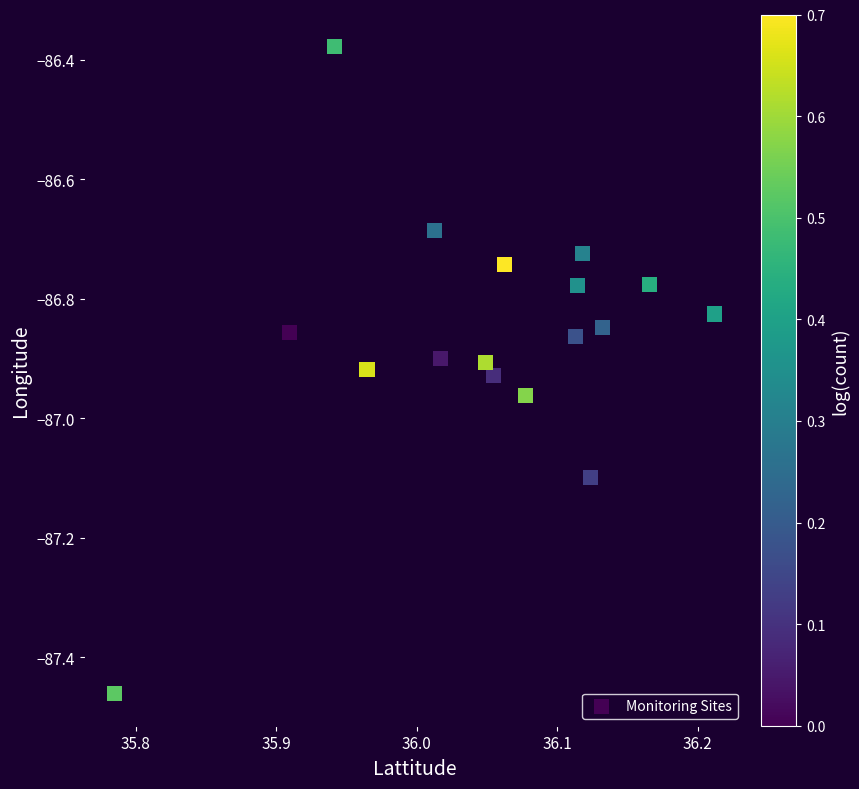

What is the range of X values (max minus min)?

0.4